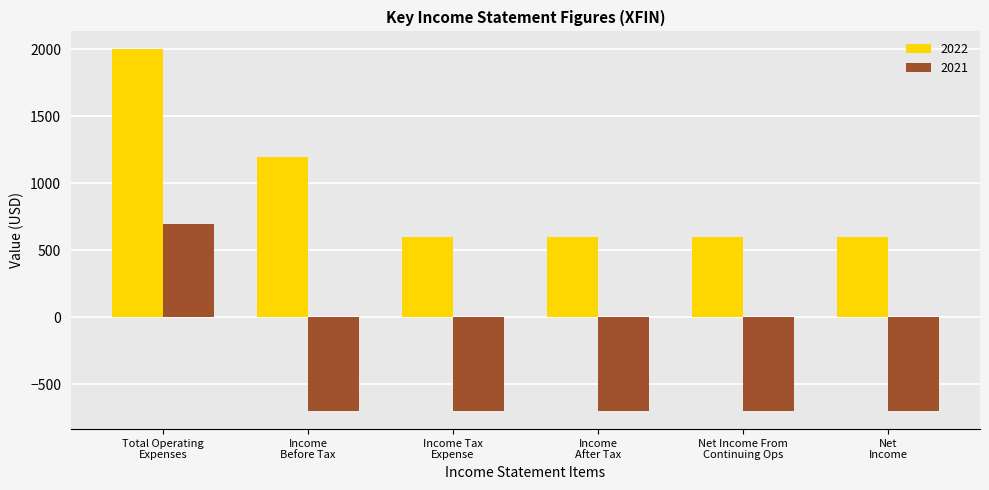

List the series in order of their overall mean, highest first.

2022, 2021